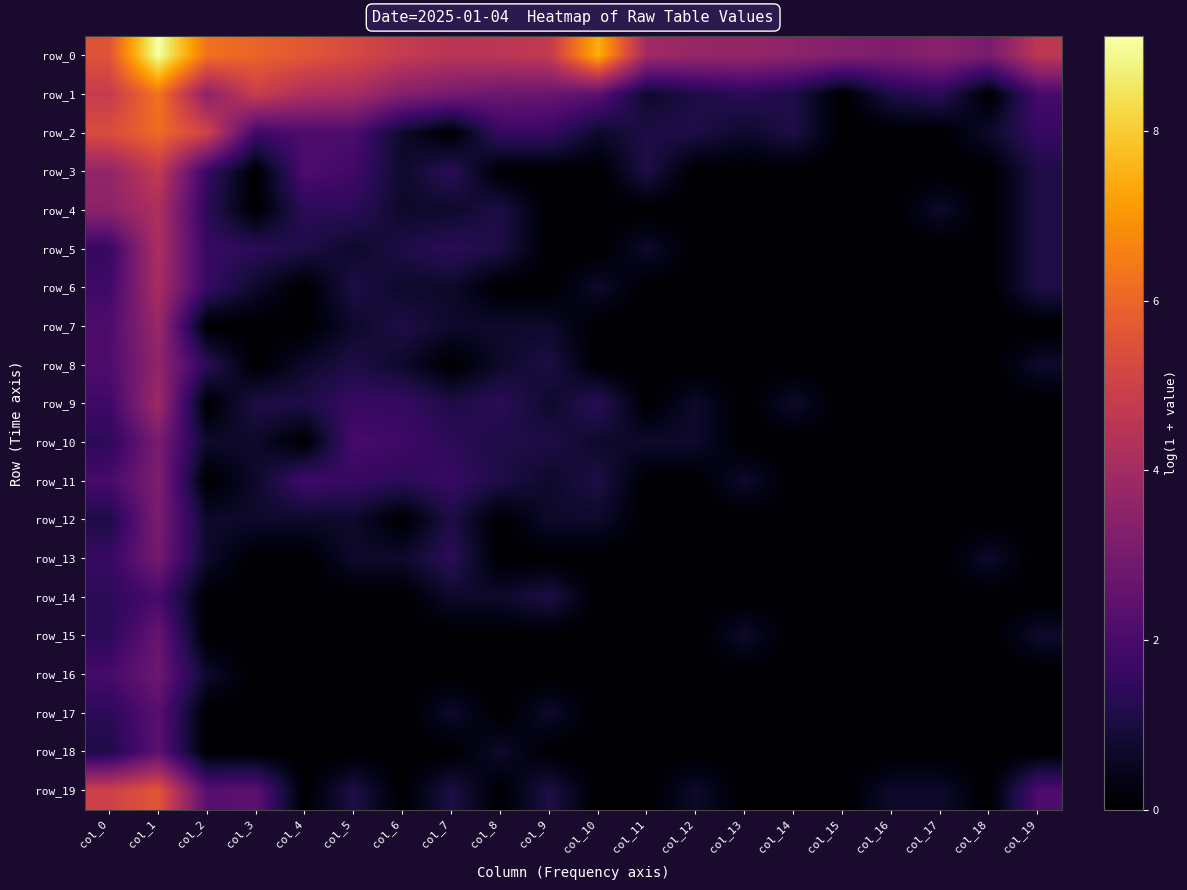

Which series has the largest range (max minus min)?

row_1